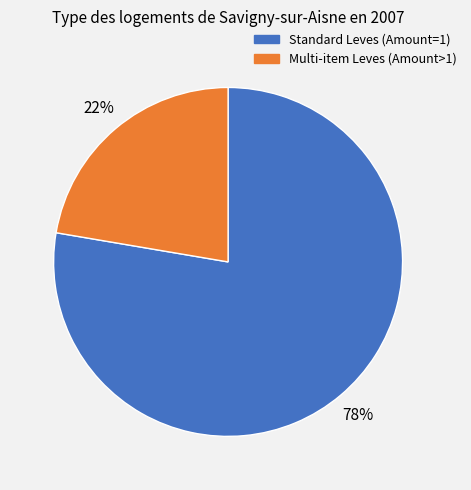

Is there a majority slice in this chart?

Yes